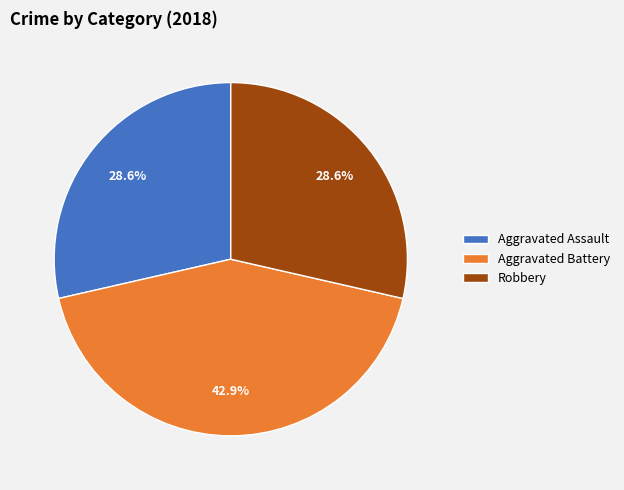

Does Aggravated Battery represent more than half of the total?

No